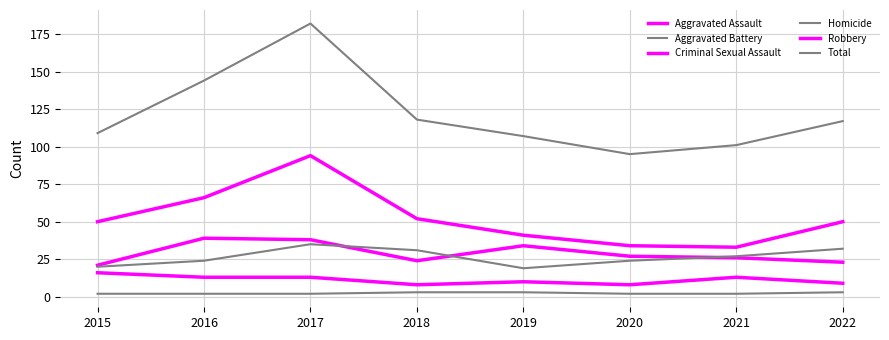

Which series has the largest range (max minus min)?

Total